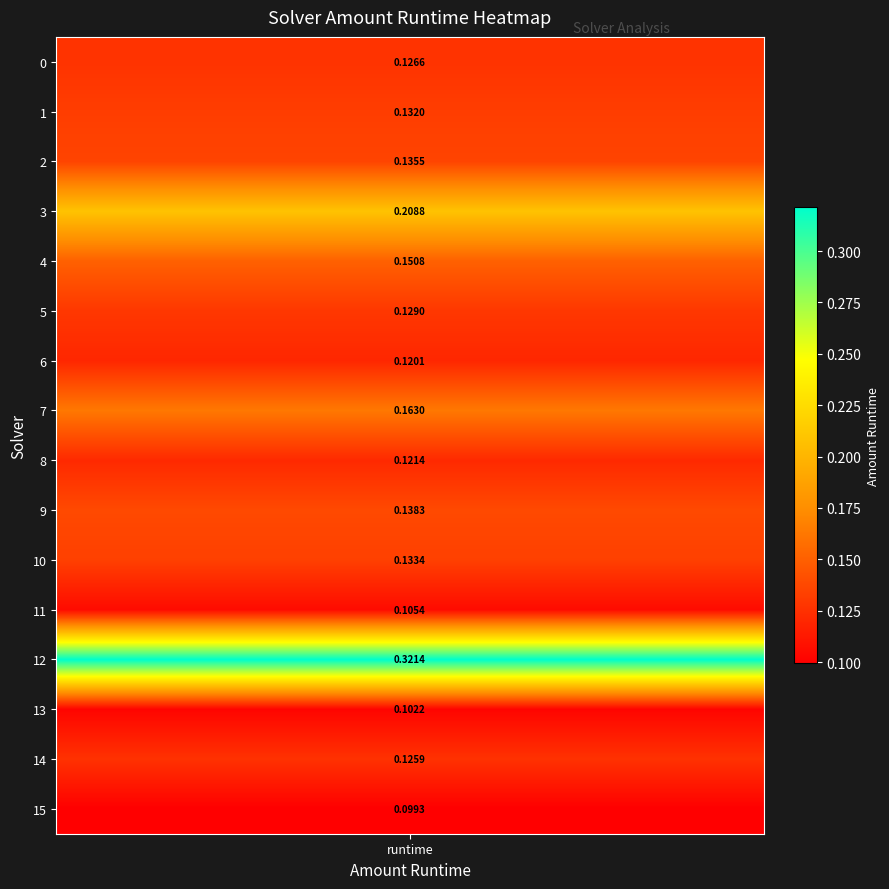

What is the difference between the maximum and minimum values?

0.2